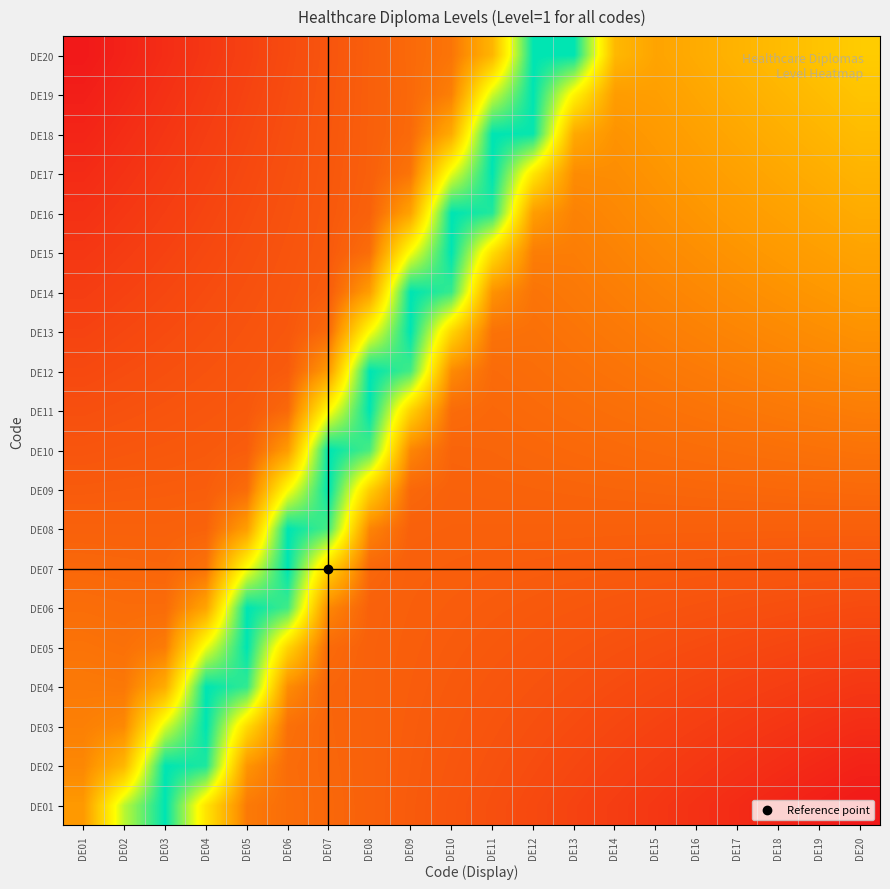

Which has a higher value, DE02 or DE05?

DE02